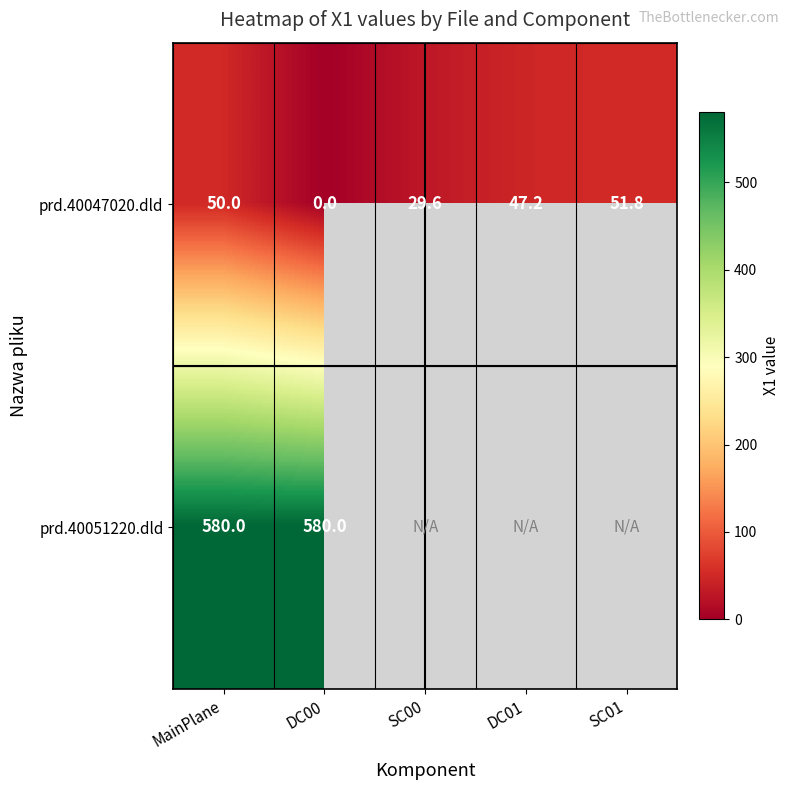

What is the average value of the prd.40047020.dld series?

35.7